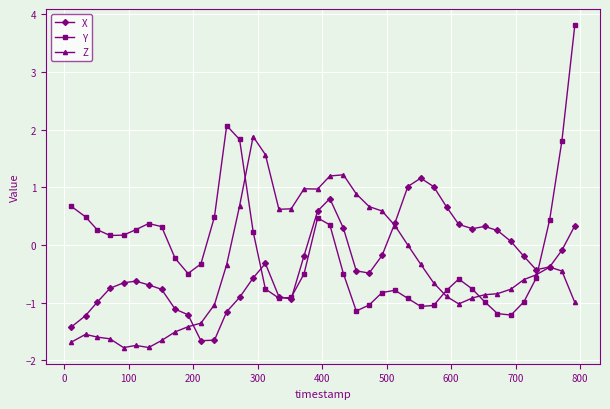

Rank the series by their maximum value, from highest to lowest.

Y, Z, X